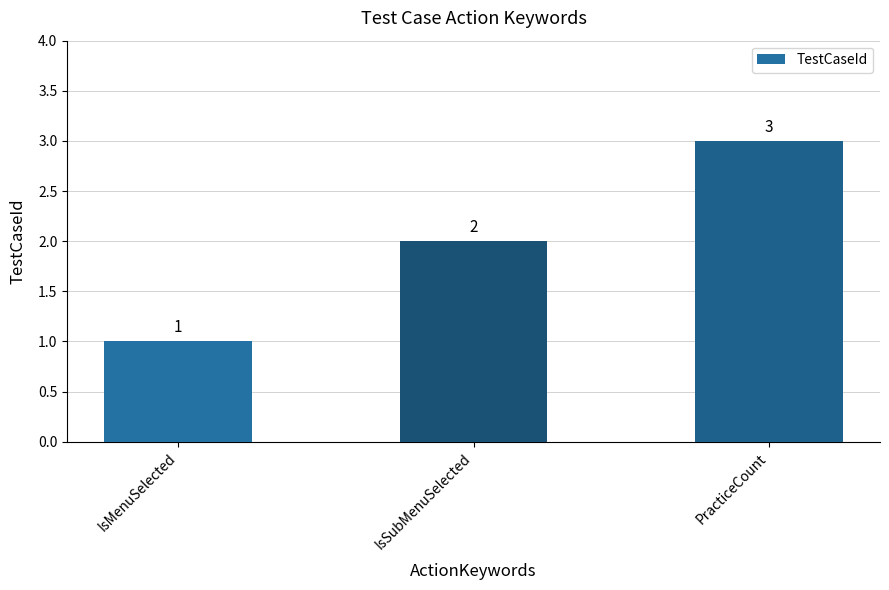

Count the number of categories in the chart.

3